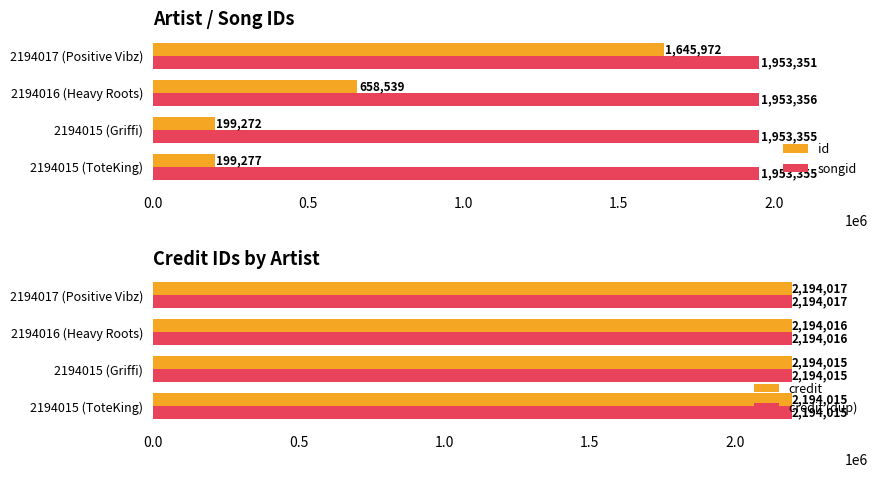

How many songid values are between 1953355 and 1953356?

3